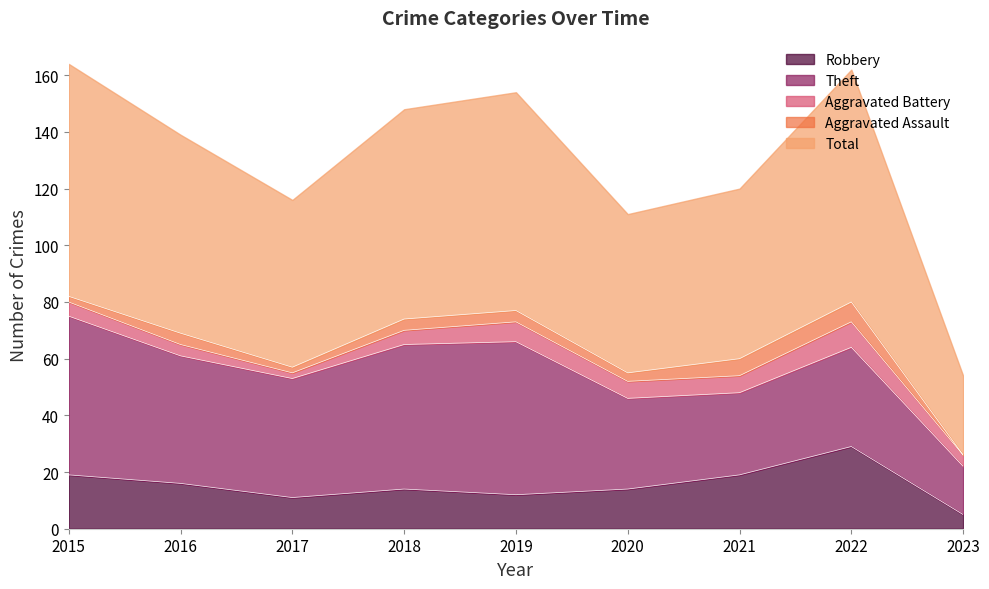

True or false: Aggravated Battery has a value of 8 at 2015.

False